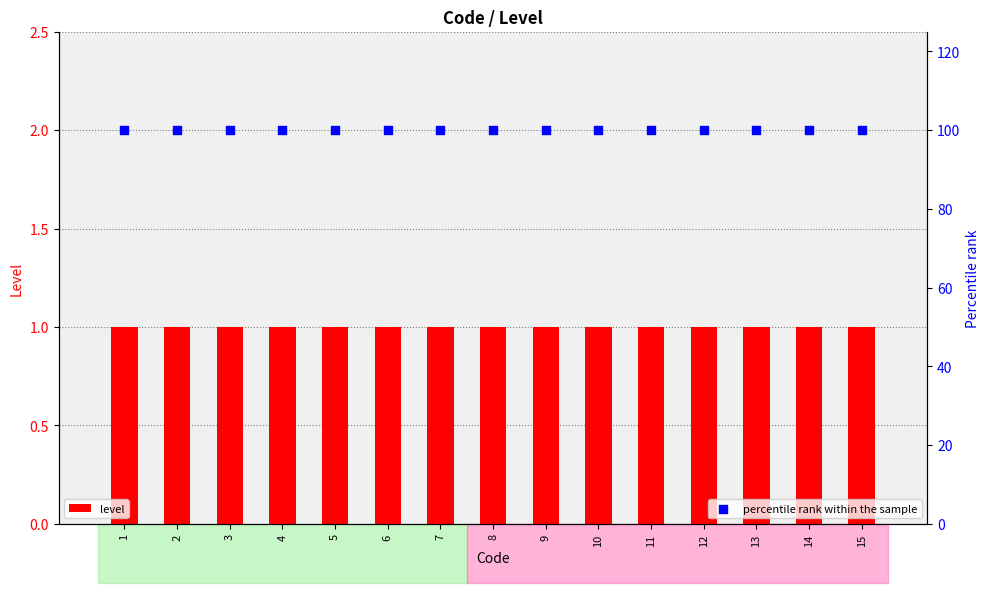

What are all the series names shown in the legend?

level, percentile rank within the sample